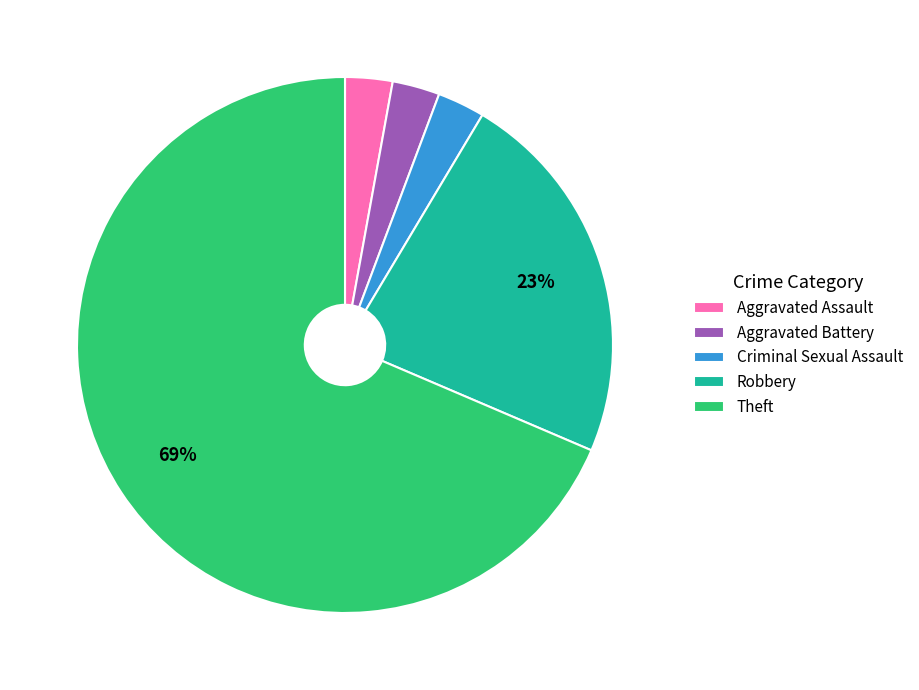

Does any single category account for the majority?

Yes